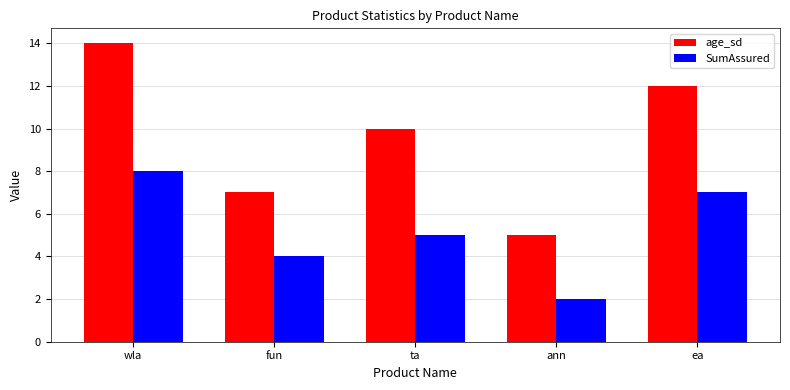

What is the approximate value of age_sd at ea?

12